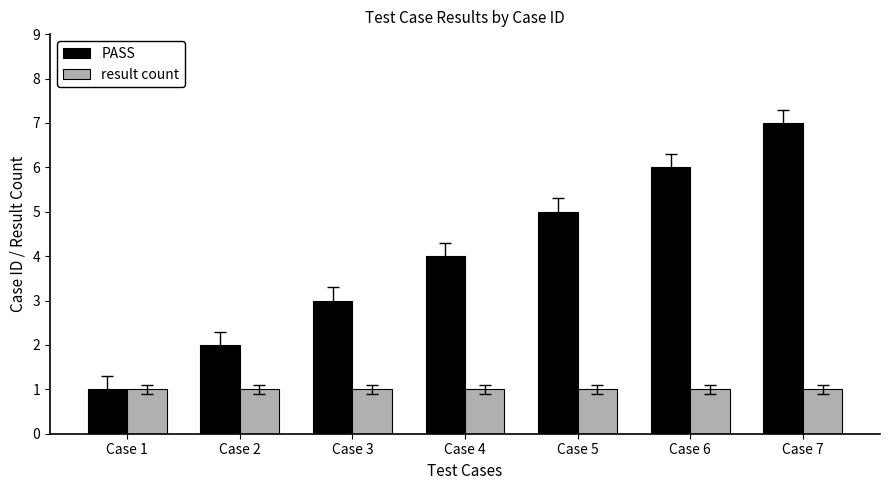

Reading left to right, list all the values displayed in this chart.

PASS: Case 1=1	Case 2=2	Case 3=3	Case 4=4	Case 5=5	Case 6=6	Case 7=7
result count: Case 1=1	Case 2=1	Case 3=1	Case 4=1	Case 5=1	Case 6=1	Case 7=1